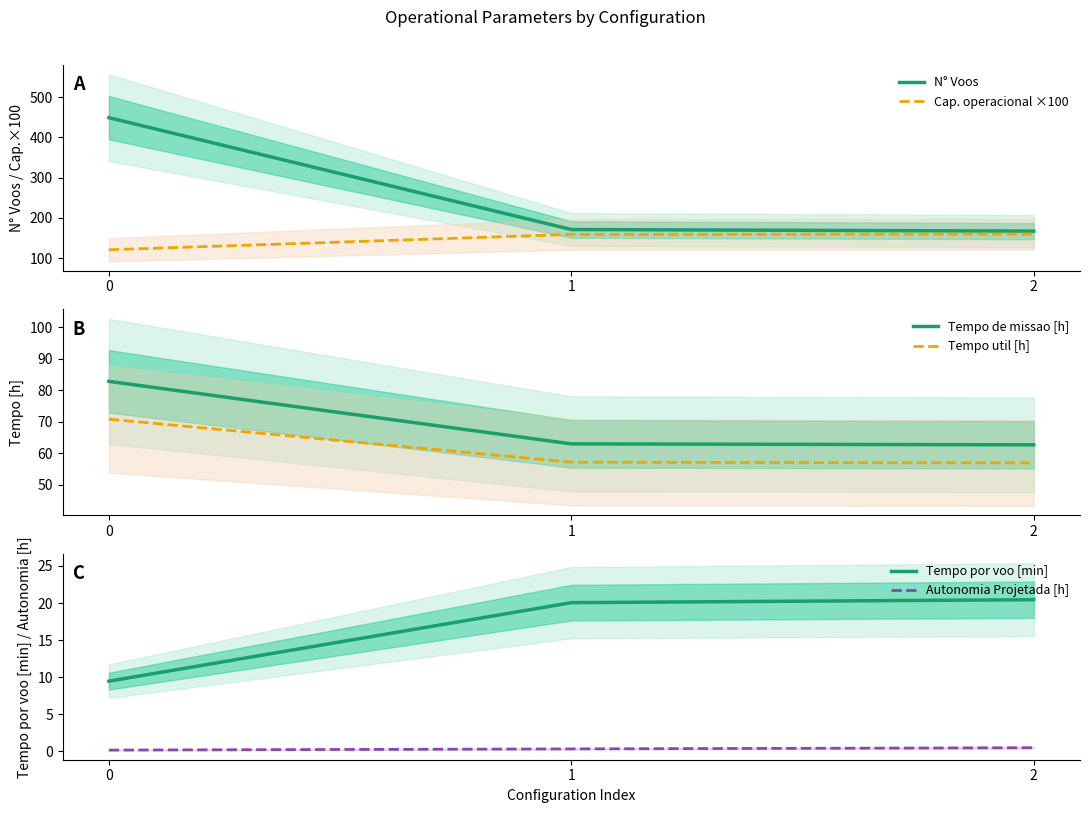

How many categories are shown in the chart?

3